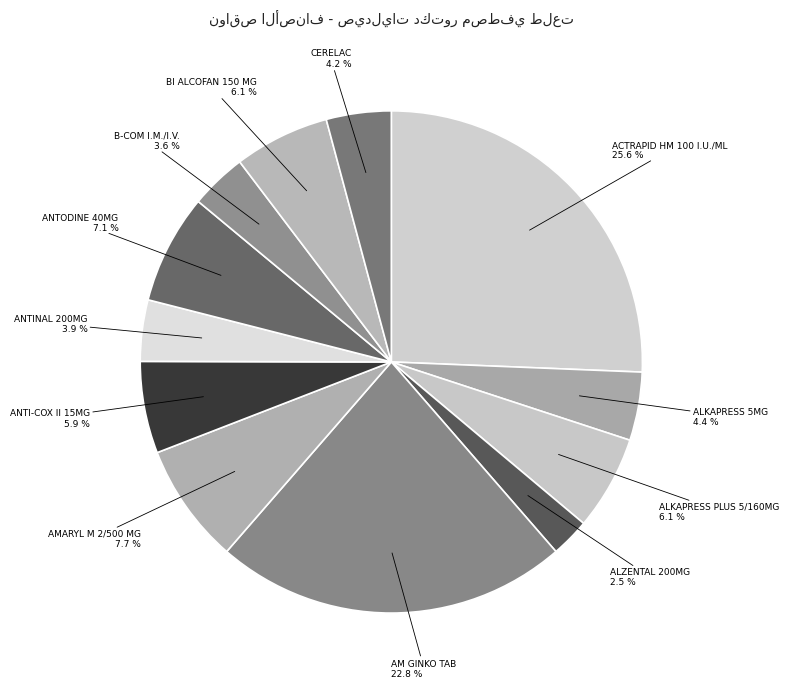

Approximately how many times larger is the value at ANTINAL 200MG compared to B-COM I.M./I.V.?

1.1